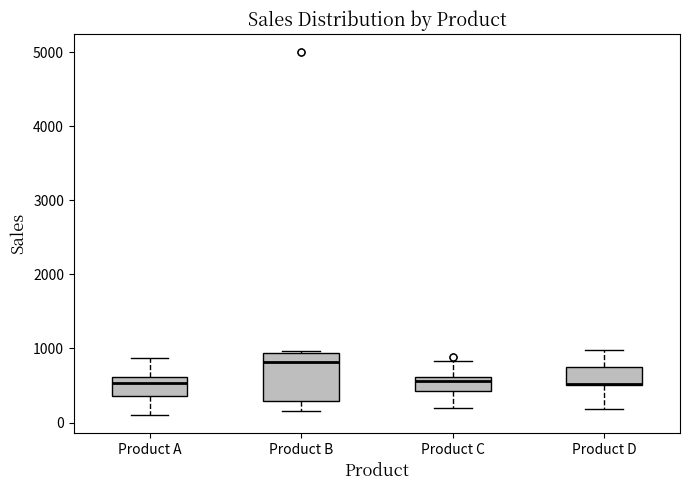

Reading left to right, transcribe this box plot: for each box, give where its median line is, the range the box spans, and where its two whiskers end, as read against the y-axis. The values are not printed on the chart, so give them approximately, as read against the axis.

Product A: median 500, box 400 to 600, whiskers 100 to 900
Product B: median 800, box 300 to 900, whiskers 200 to 1000
Product C: median 600 (just below the box's upper edge), box 400 to 600, whiskers 200 to 800
Product D: median 500 (drawn on the box's lower edge), box 500 to 800, whiskers 200 to 1000